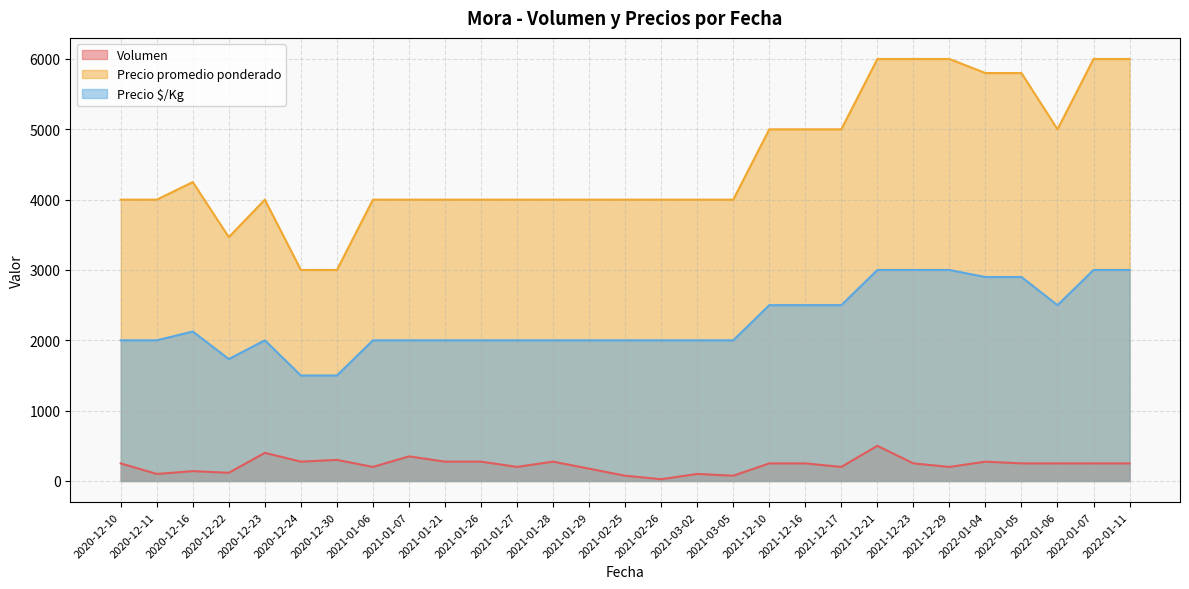

How many lines are shown in the chart?

3